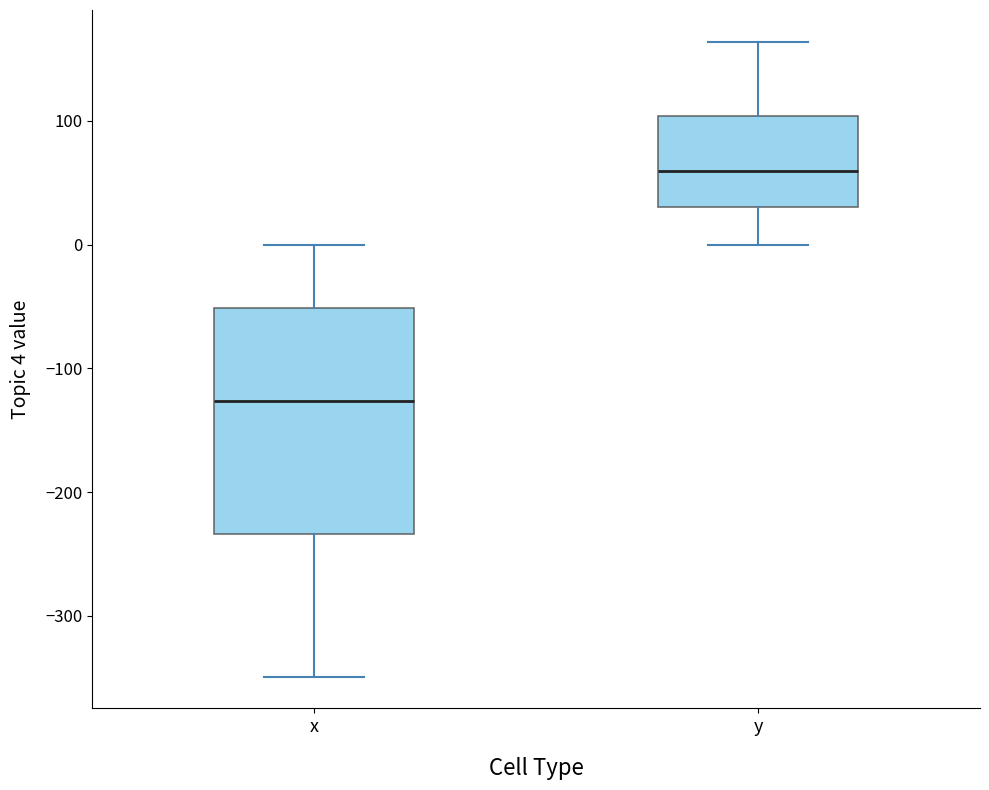

Reading left to right, transcribe this box plot: for each box, give where its median line is, the range the box spans, and where its two whiskers end, as read against the y-axis. The values are not printed on the chart, so give them approximately, as read against the axis.

x: median -130, box -230 to -50, whiskers -350 to 0
y: median 60, box 30 to 100, whiskers 0 to 160